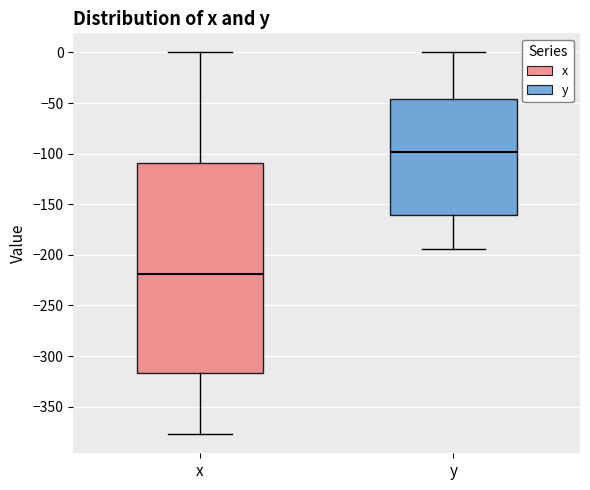

Which box has the lowest median line?

x